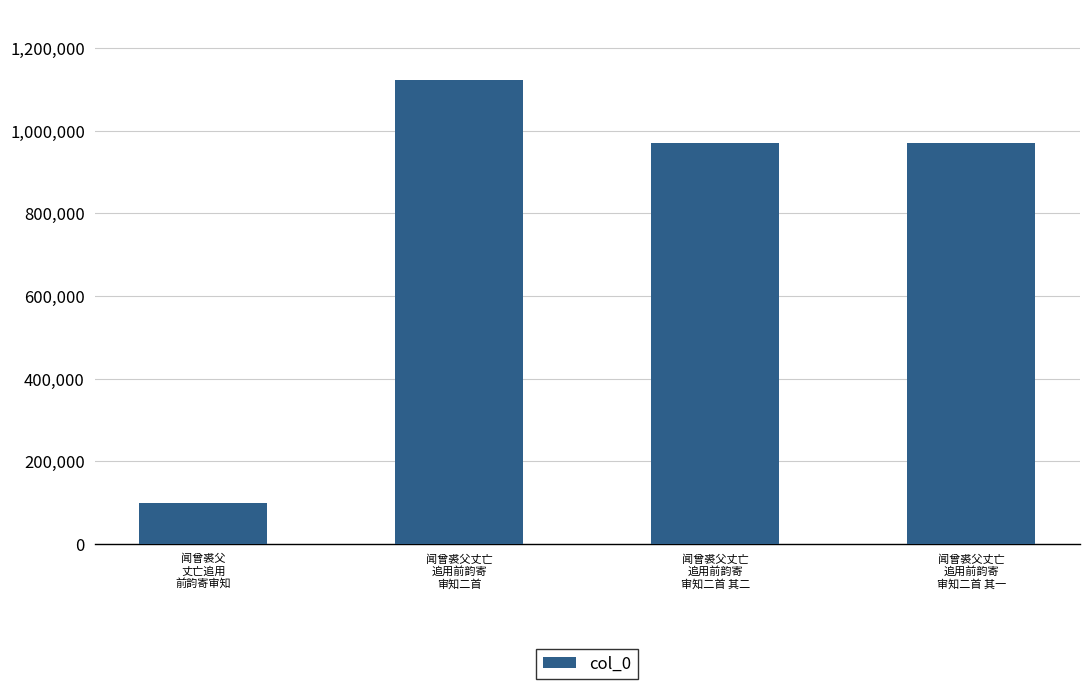

Which category has the lowest value across all series?

闻曾裘父
丈亡追用
前韵寄审知